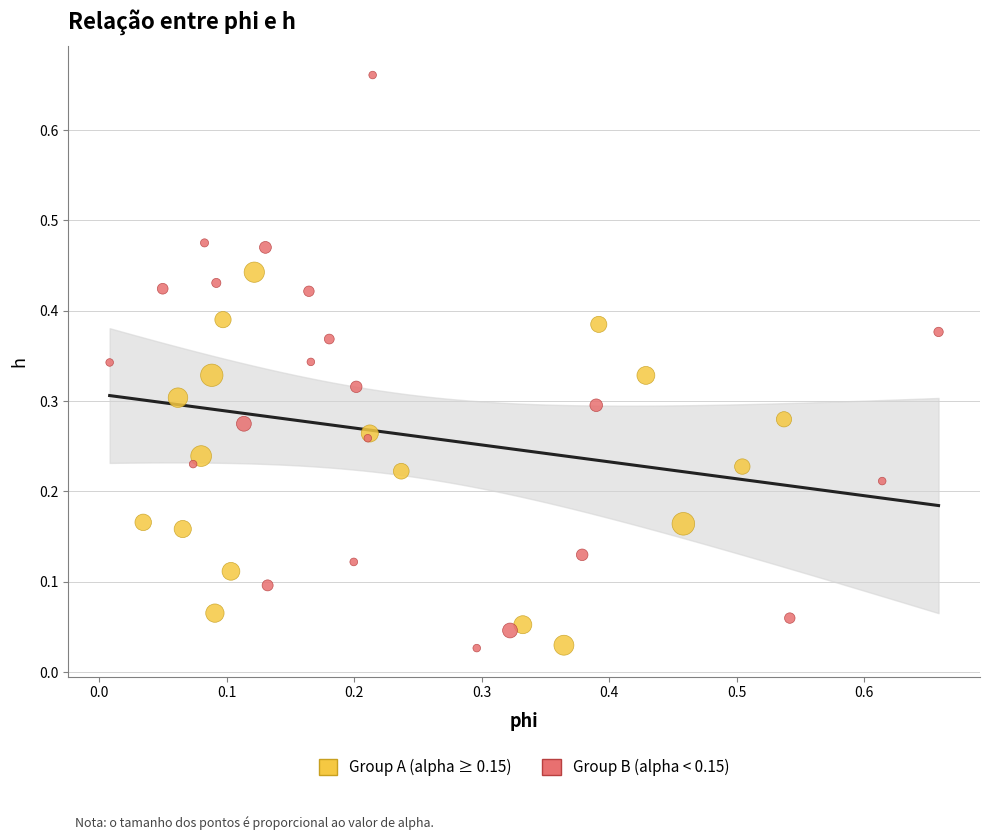

Which series has the widest spread of Y values?

Group B (alpha < 0.15)